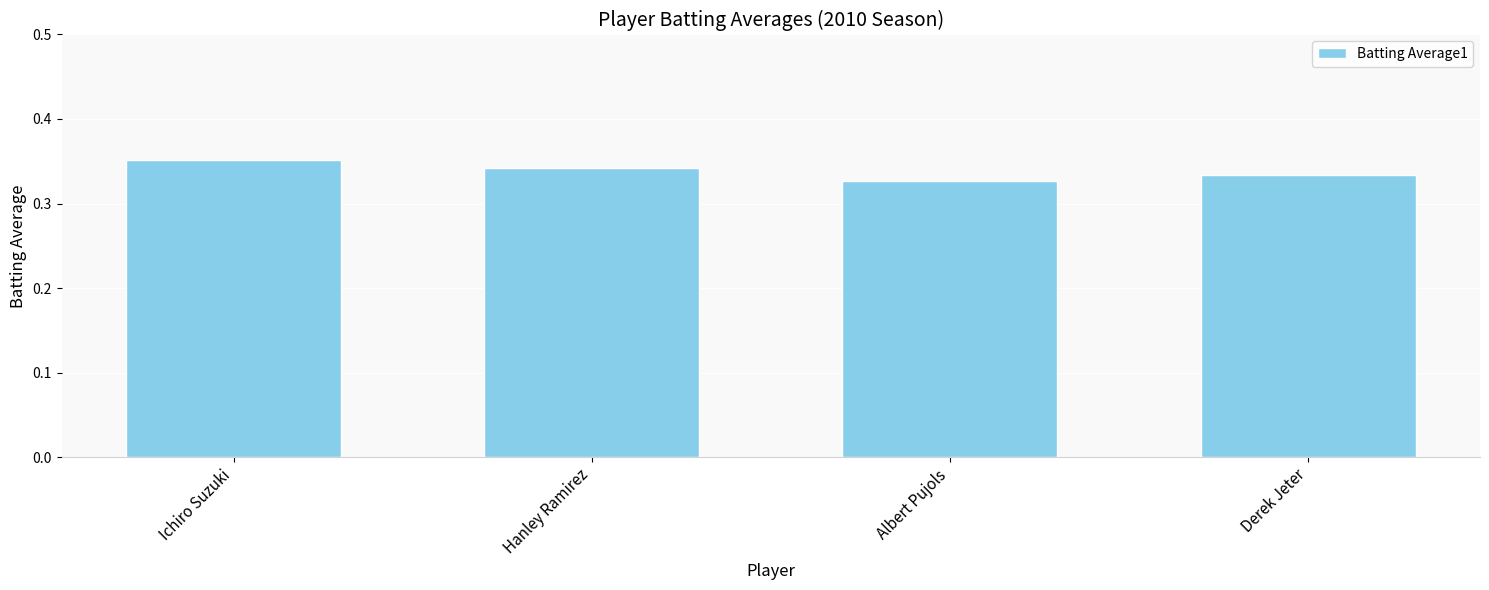

Where is the data nearest to the value 0?

Albert Pujols